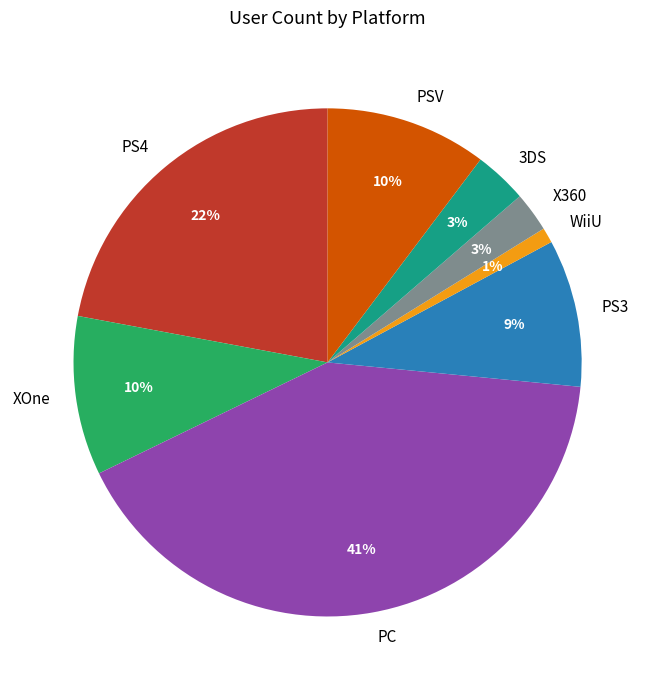

Which has a higher value, XOne or WiiU?

XOne